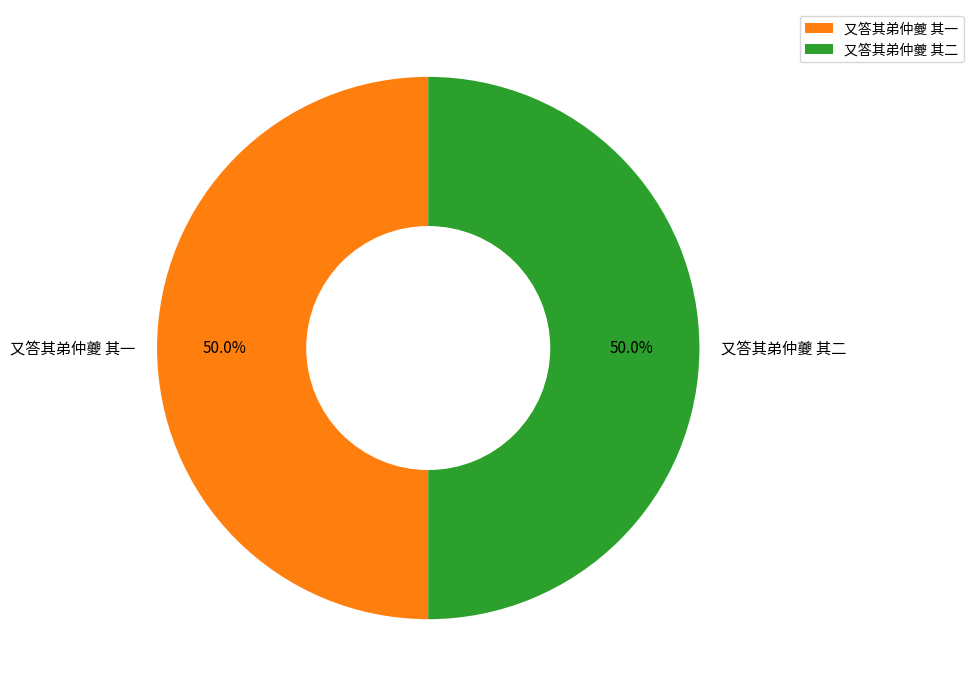

What percentage do 又答其弟仲夔 其一 and 又答其弟仲夔 其二 together represent?

100.0%